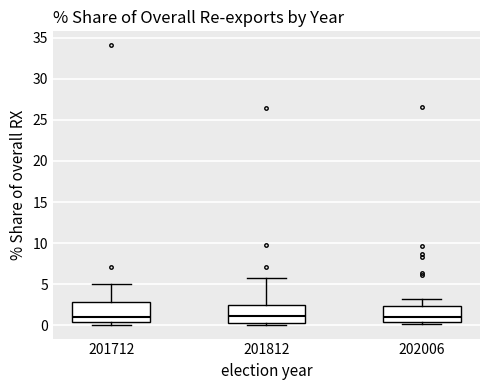

Where does the upper whisker of the box at x = 202006 end on the y-axis? The values are not printed on the chart, so give them approximately, as read against the axis.

3.0